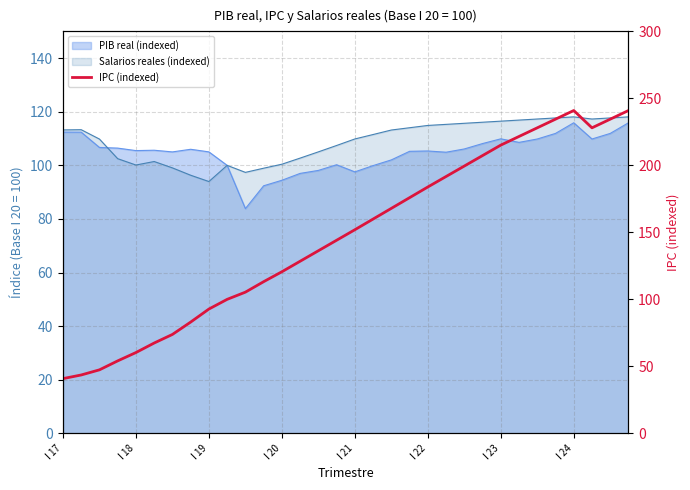

What is the difference between the maximum and minimum values?

200.1